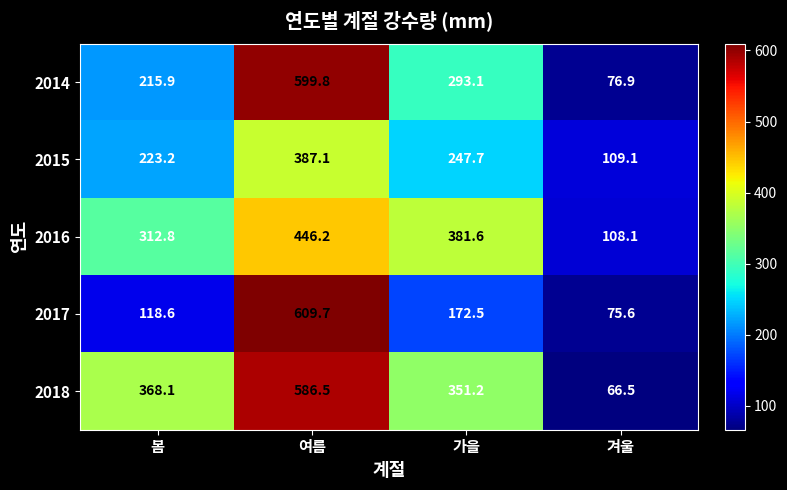

What is the greatest value displayed?

609.7